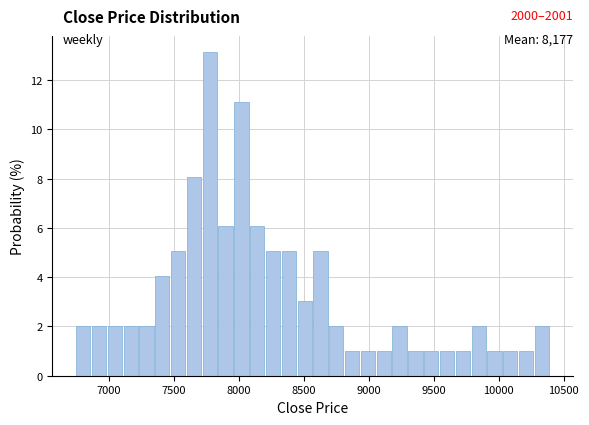

Around what value on the x-axis is the tallest bar? Give the approximate position of its centre, as read against the axis.

7800